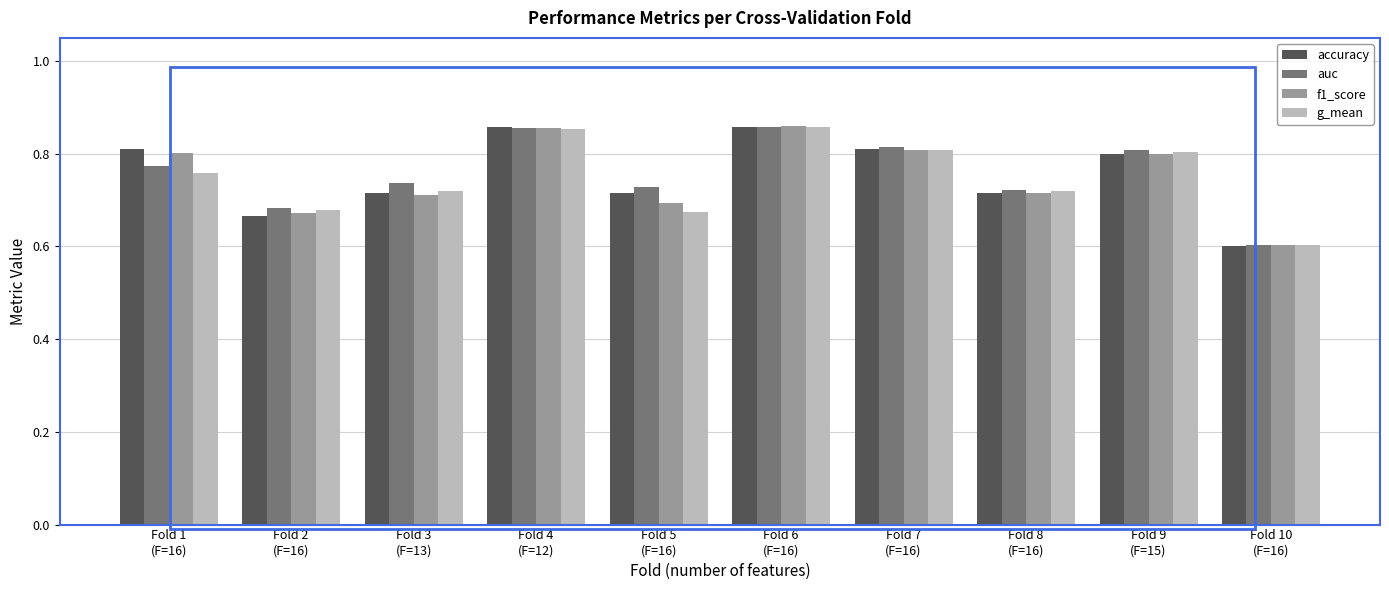

What is the lowest value of the f1_score series?

0.6